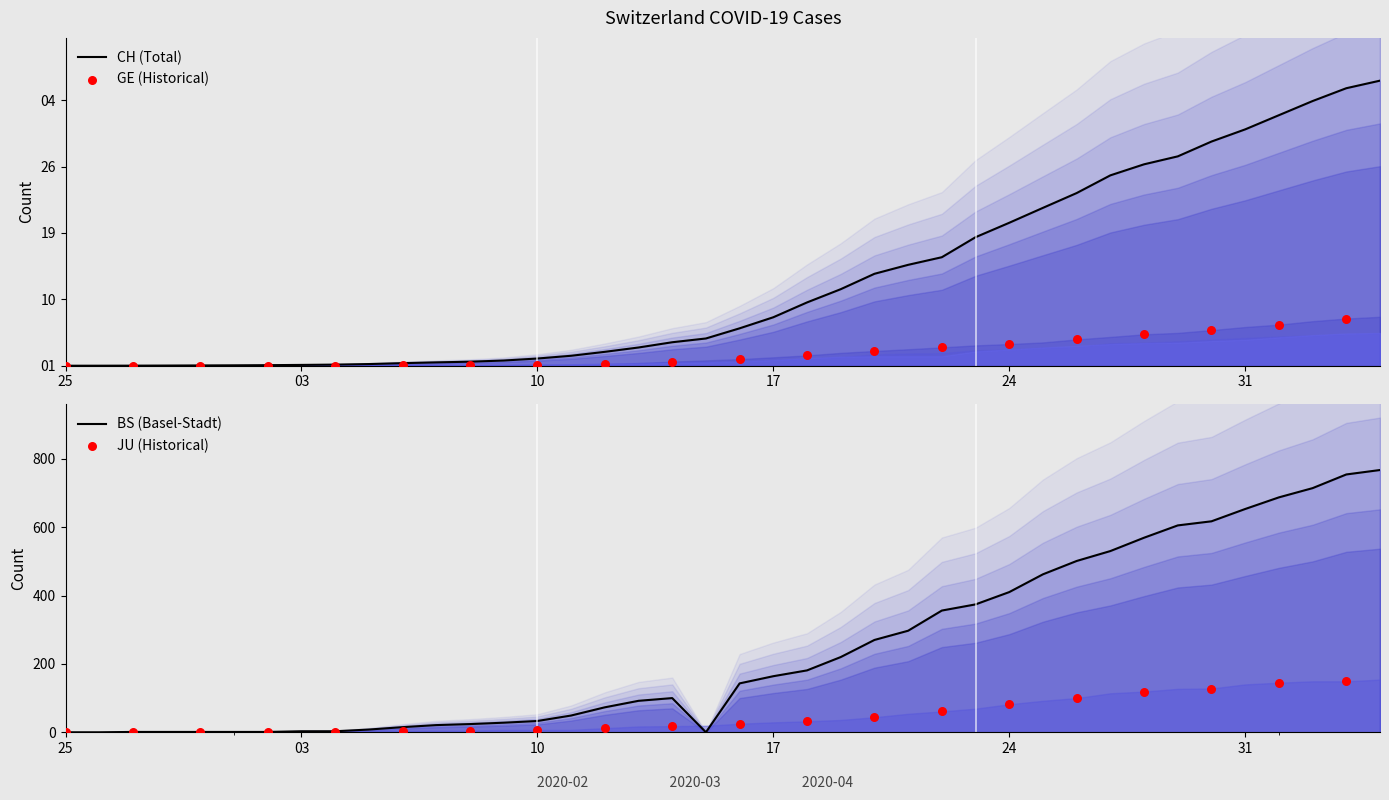

Which series has the largest total across all categories?

CH